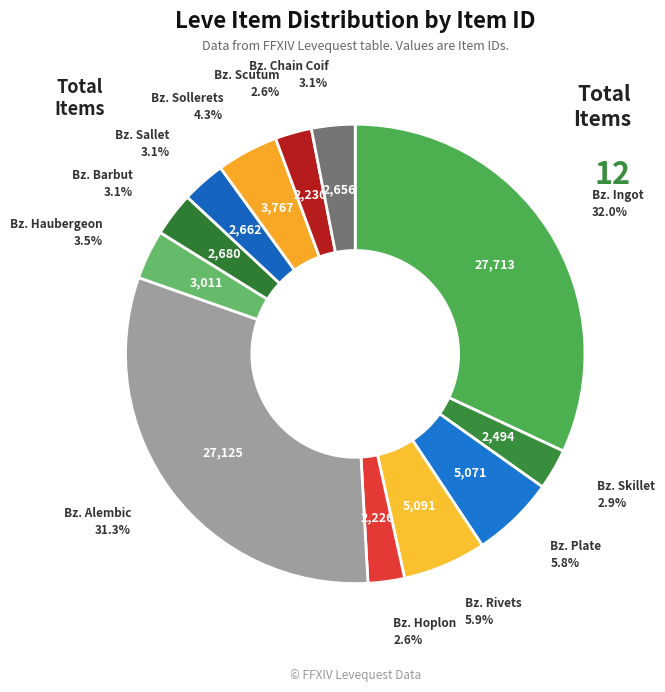

Count the number of slices in the pie.

12